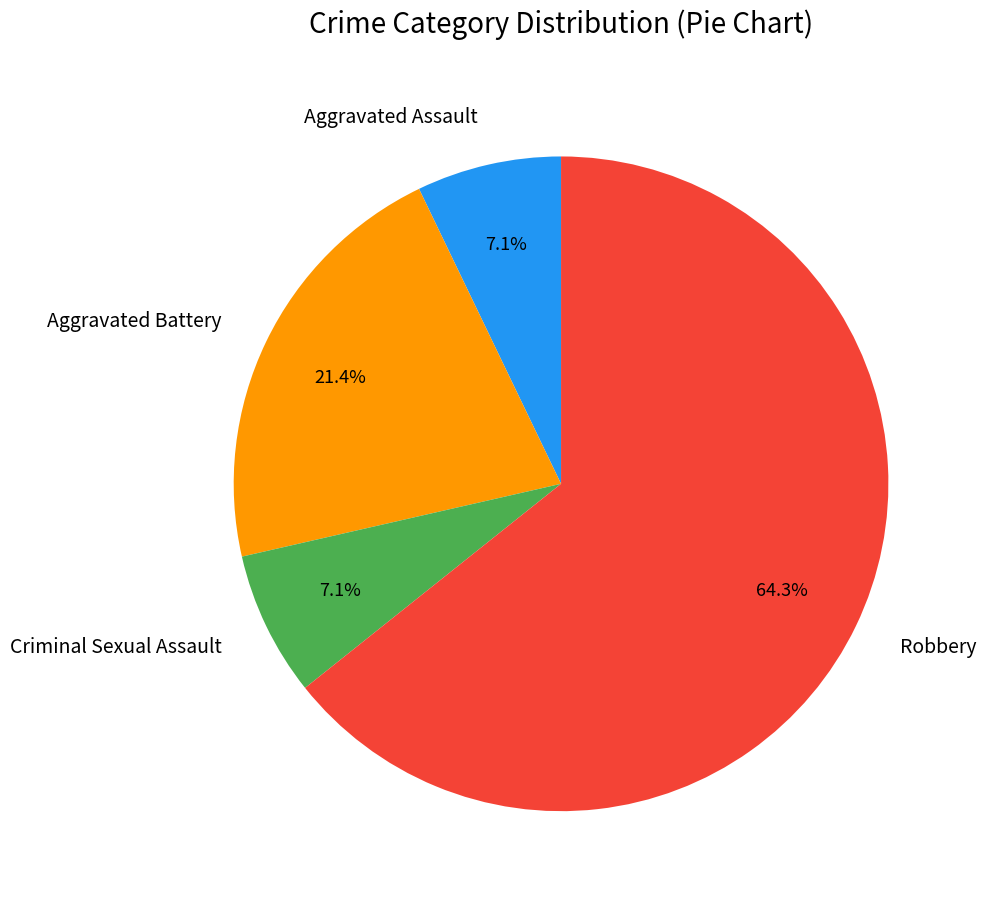

True or false: Robbery accounts for 64% of the total.

True